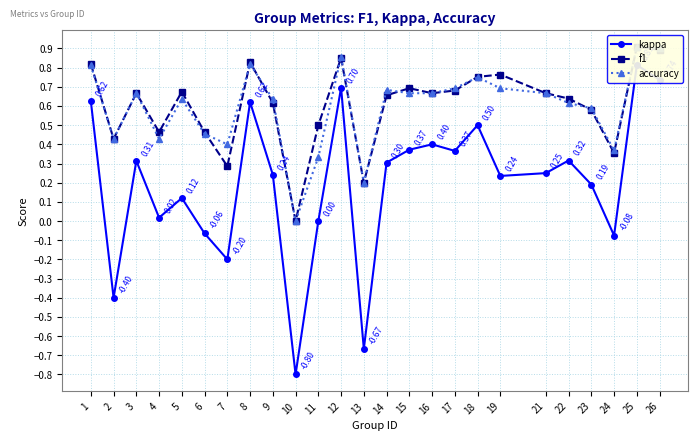

What is the difference between the maximum and minimum values in the kappa series?

1.6